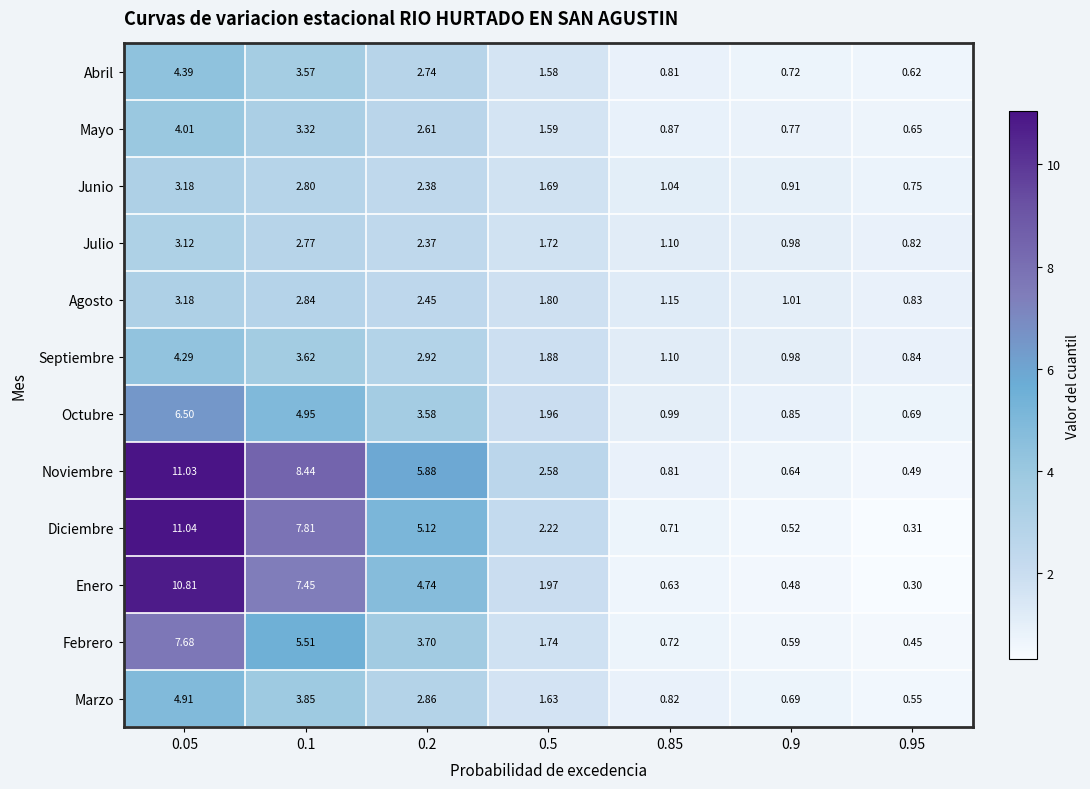

At 0.2, list the series in order from largest to smallest.

Noviembre, Diciembre, Enero, Febrero, Octubre, Septiembre, Marzo, Abril, Mayo, Agosto, Junio, Julio